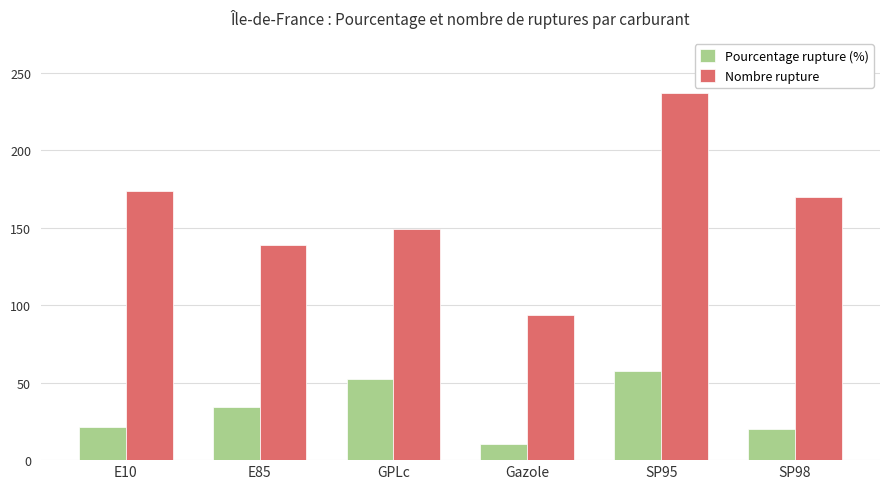

What is the label of the 1st bar from the left?

E10